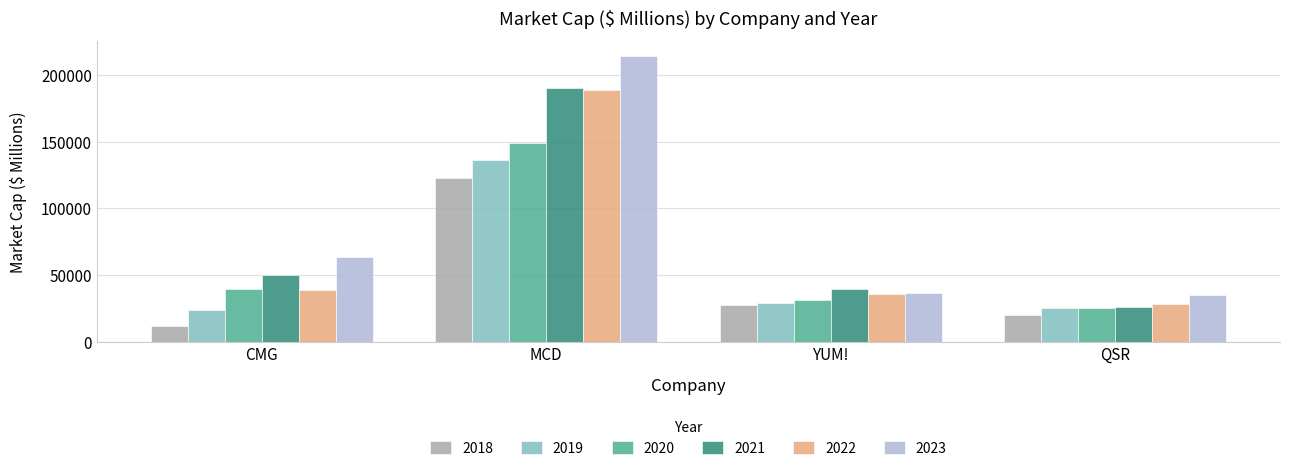

How many distinct data groups are displayed?

6